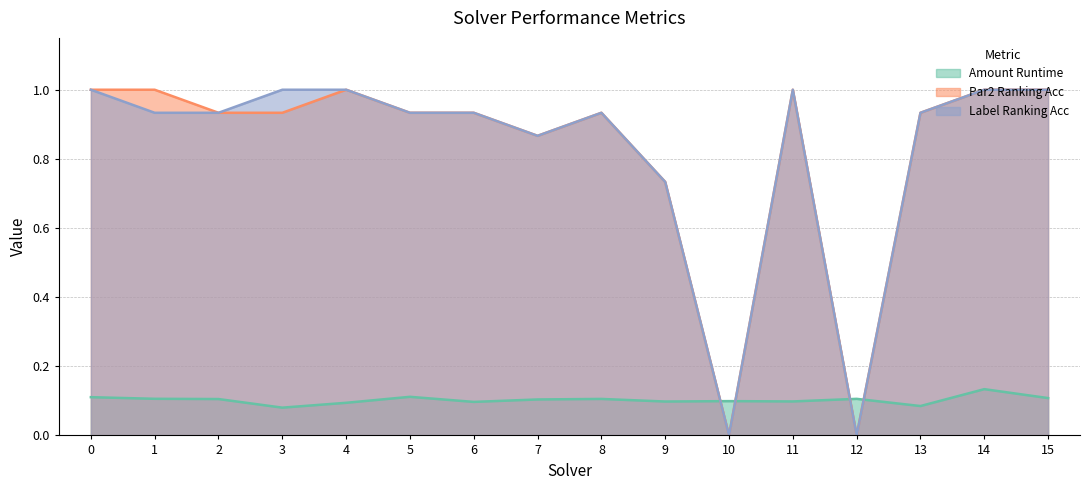

What are all the series names shown in the legend?

Amount Runtime, Par2 Ranking Acc, Label Ranking Acc